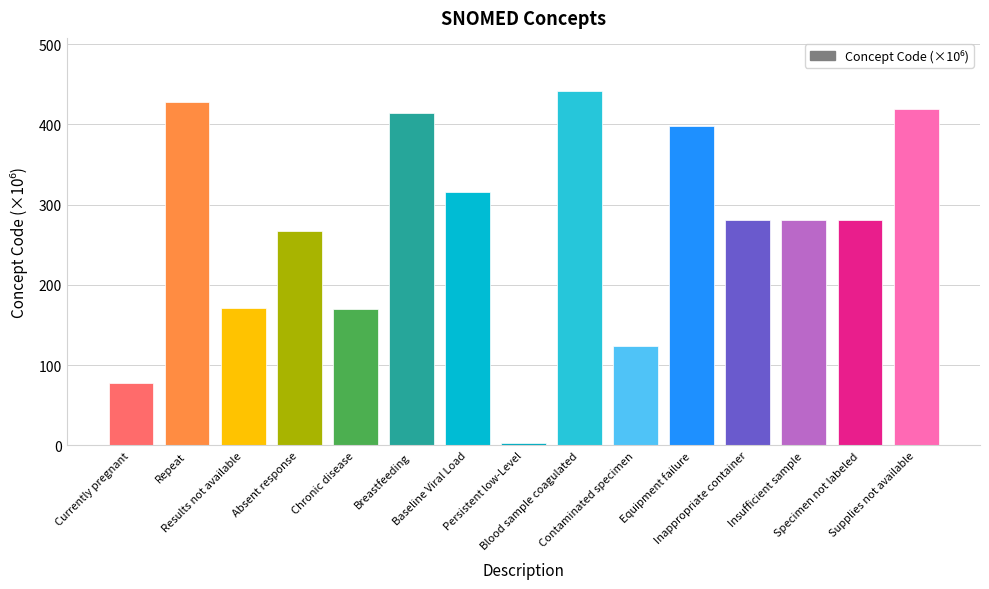

How many bars are there in total?

15